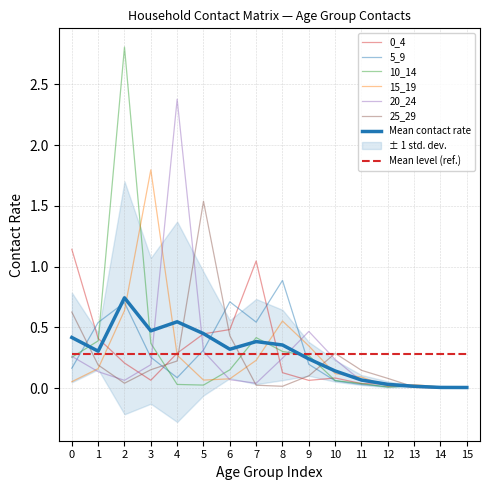

What is the difference between the second highest and second lowest values in the 25_29 series?

0.6